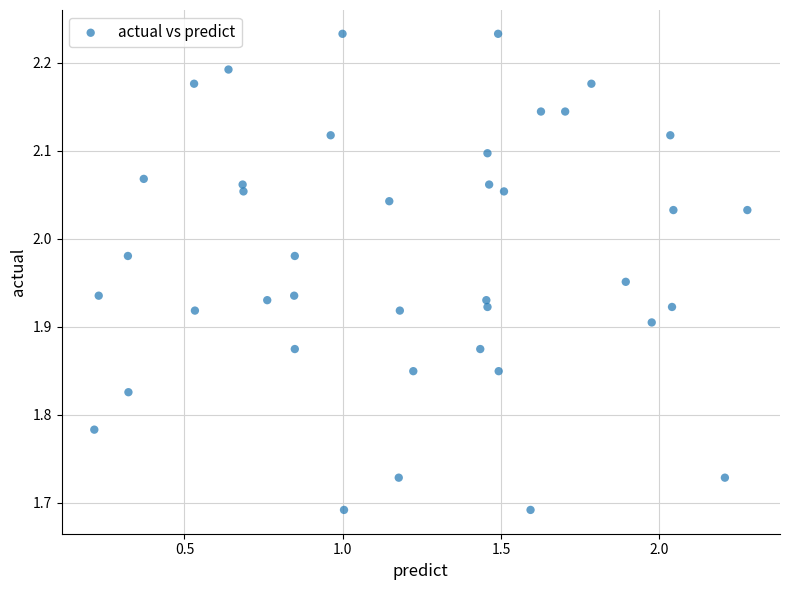

What is the range of Y values (max minus min)?

0.5